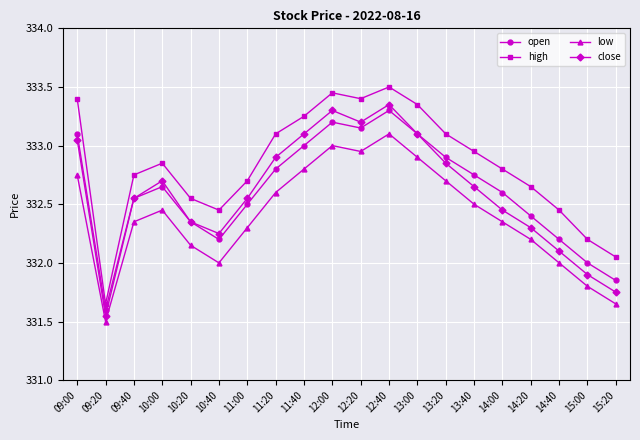

What is the label of the 11th point from the right?

12:00